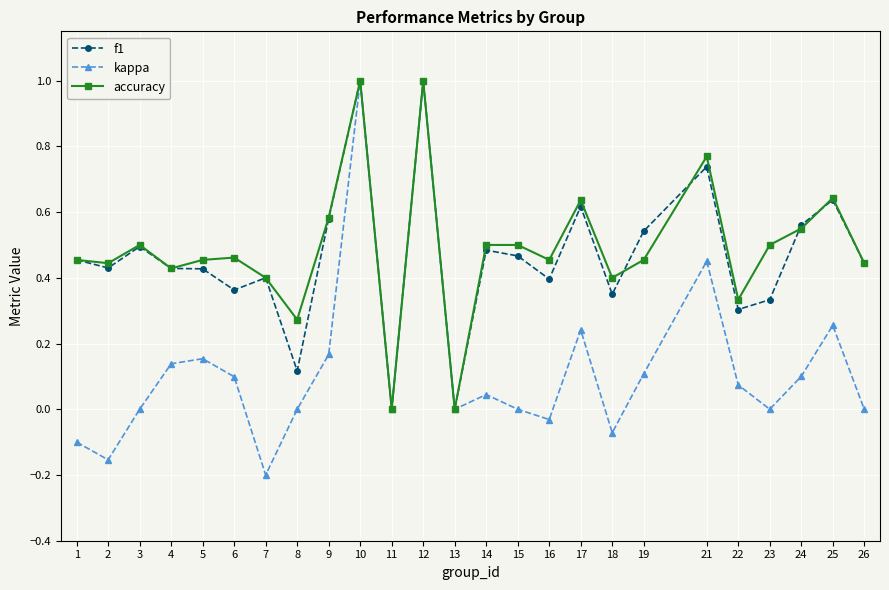

What is the greatest value displayed?

1.0